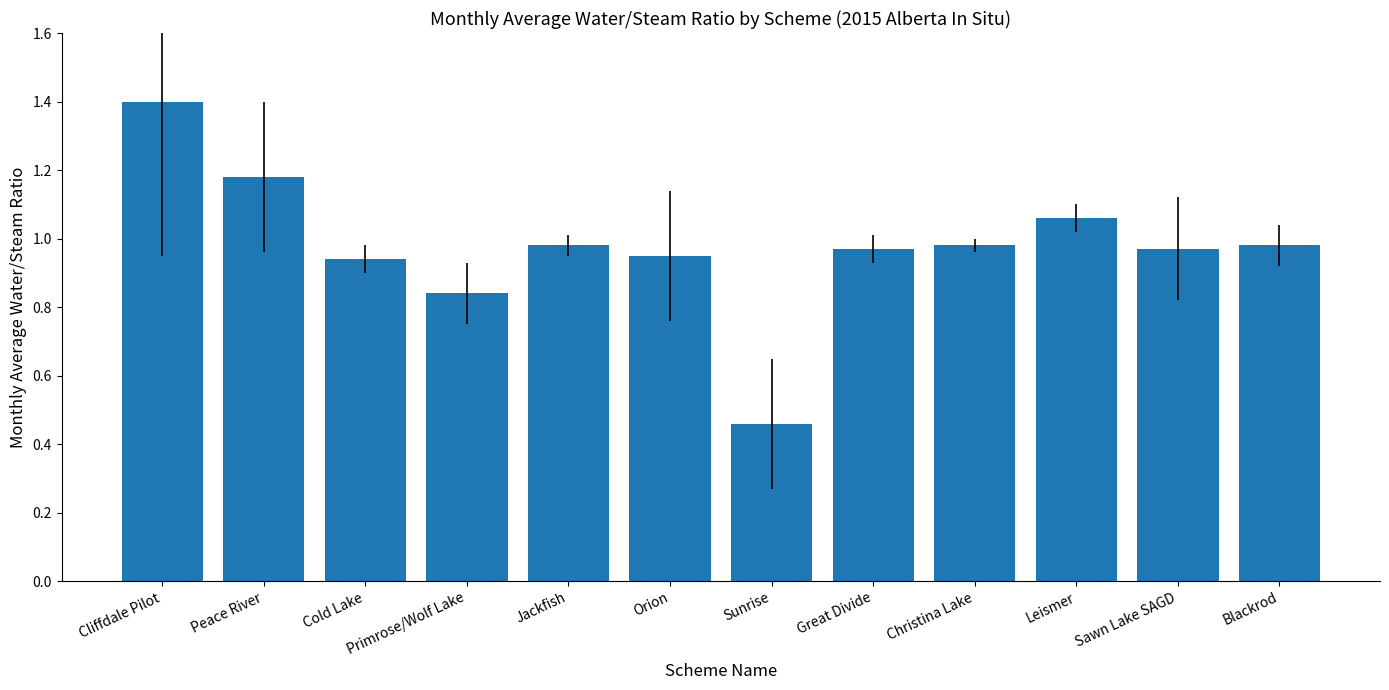

At which category does the chart reach its minimum across all series?

Sunrise